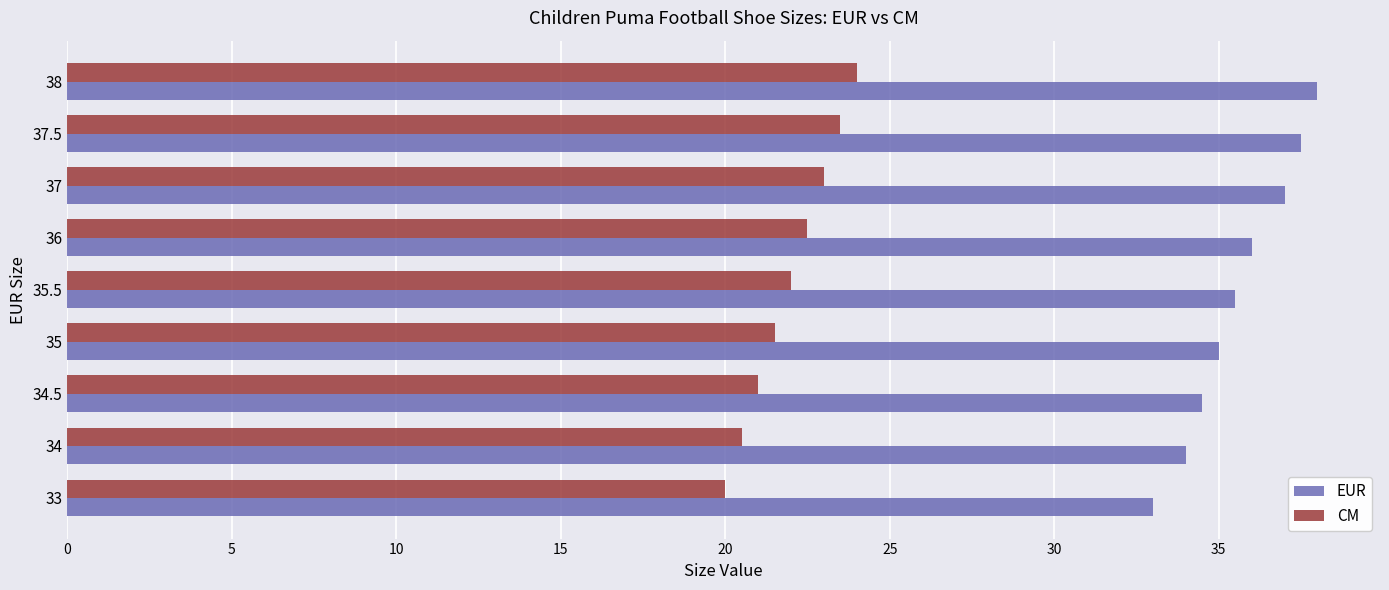

True or false: EUR has a value of 10.8 at 35.

False